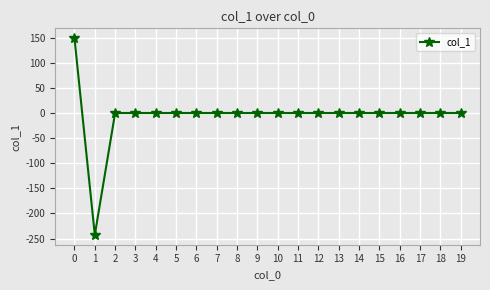

What is the maximum value shown in the chart?

148.9